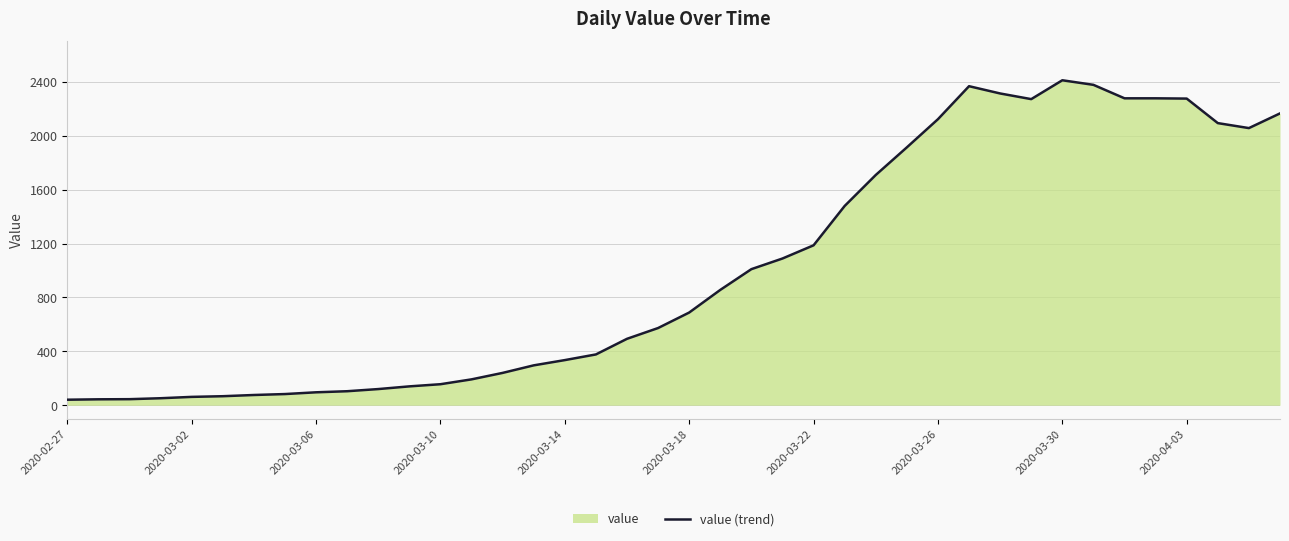

What is the greatest value displayed?

2412